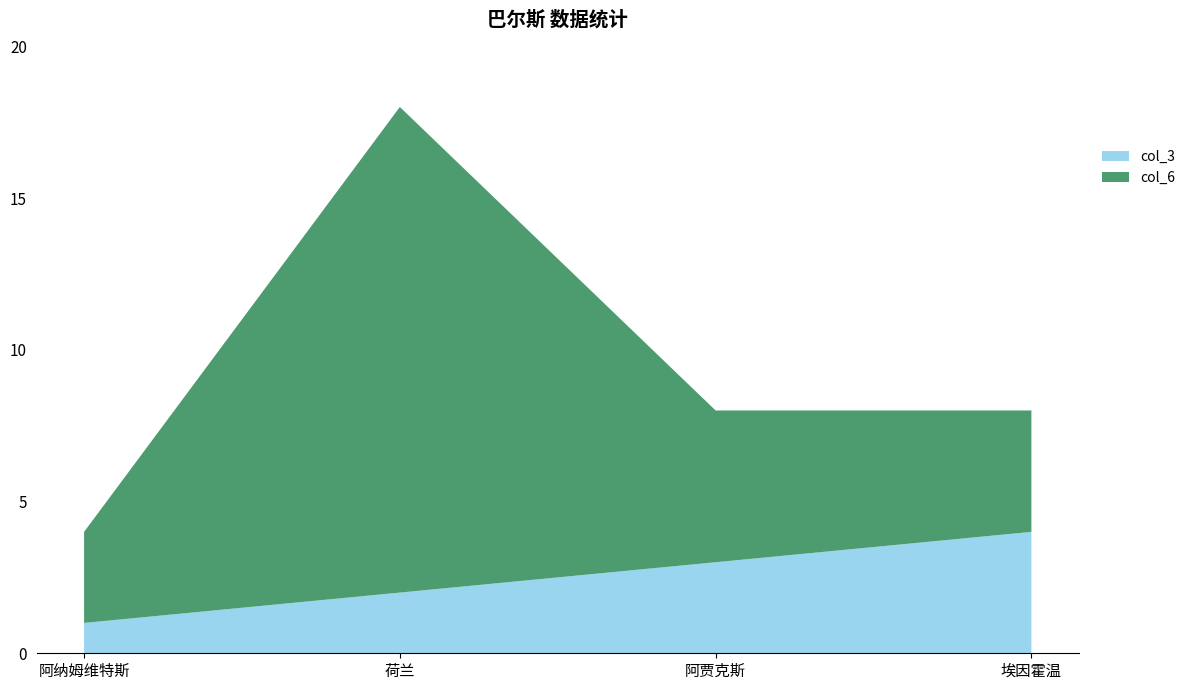

Reading left to right, extract all data points from this chart.

col_3: 阿纳姆维特斯=1	荷兰=2	阿贾克斯=3	埃因霍温=4
col_6: 阿纳姆维特斯=3	荷兰=16	阿贾克斯=5	埃因霍温=4